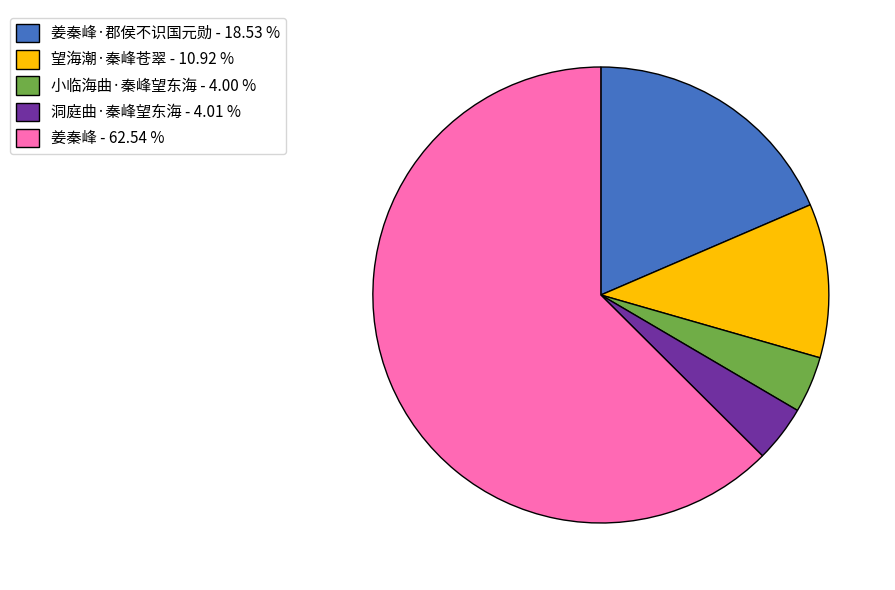

Is there a majority slice in this chart?

Yes